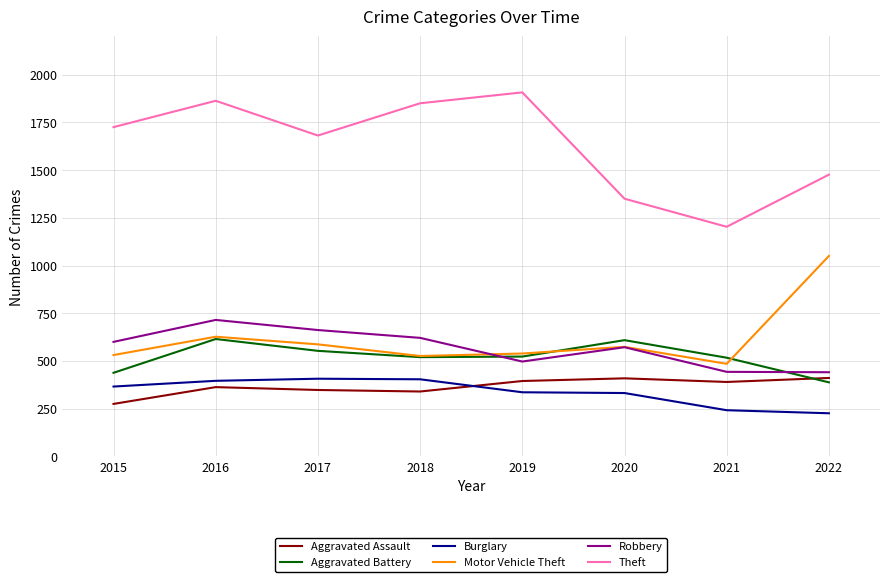

How many lines are shown in the chart?

6